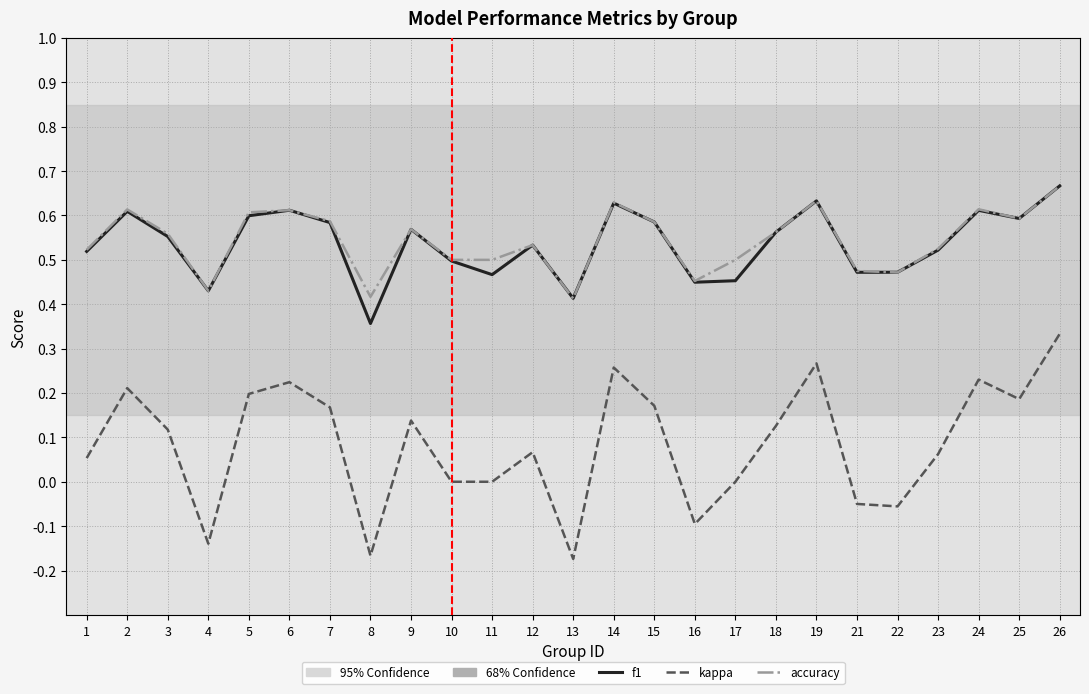

True or false: kappa and accuracy intersect in this chart.

False